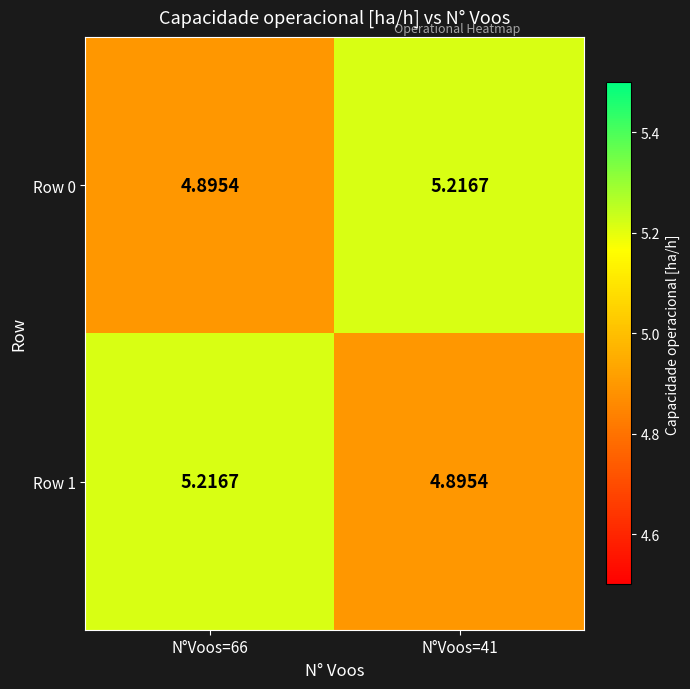

Rank the series at N°Voos=41 from lowest to highest value.

Row 1, Row 0